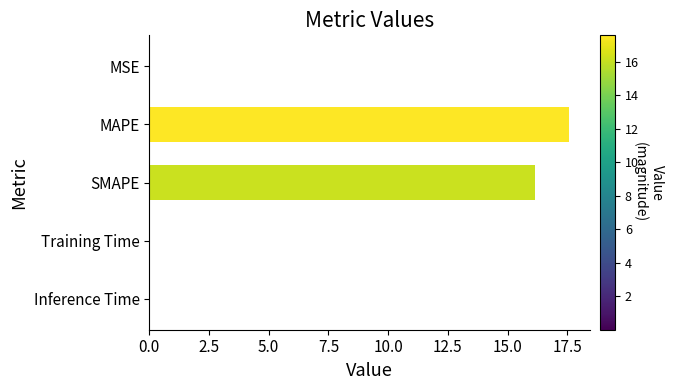

How many distinct data groups are displayed?

1